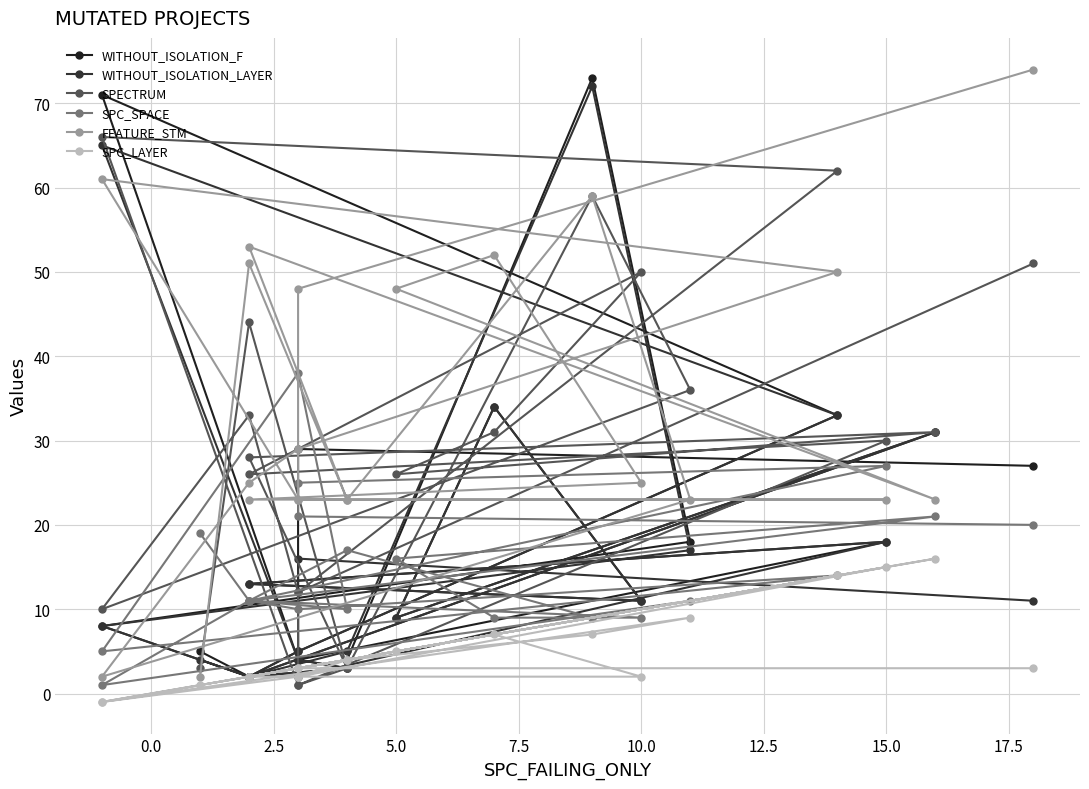

Read the SPC_LAYER value at 2.5.

4